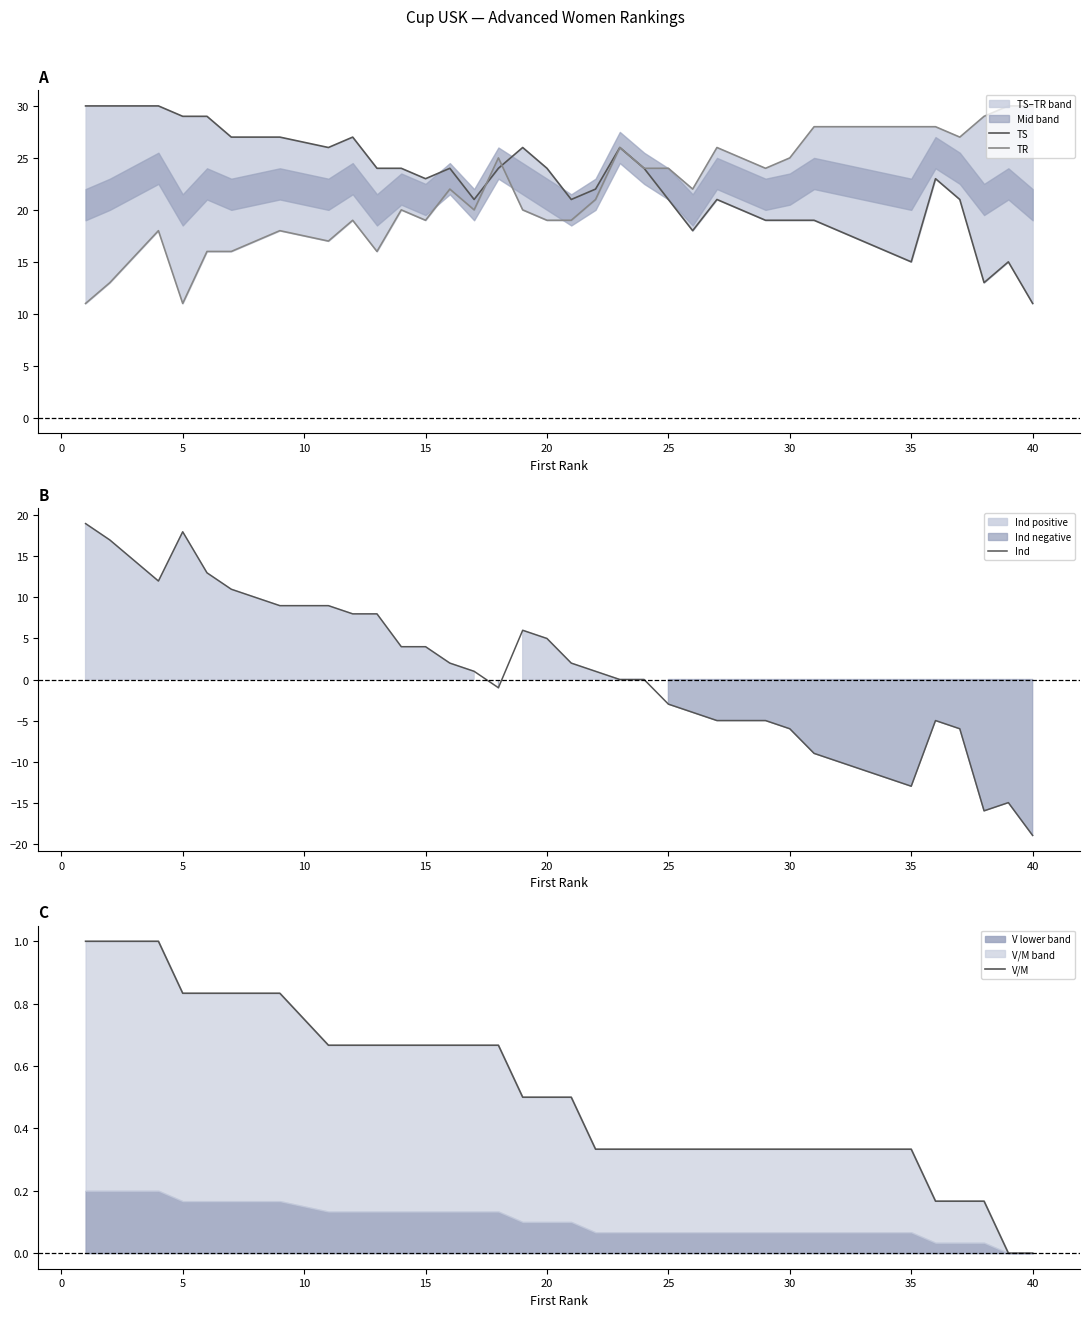

How many interior local valleys does the TS series have?

7